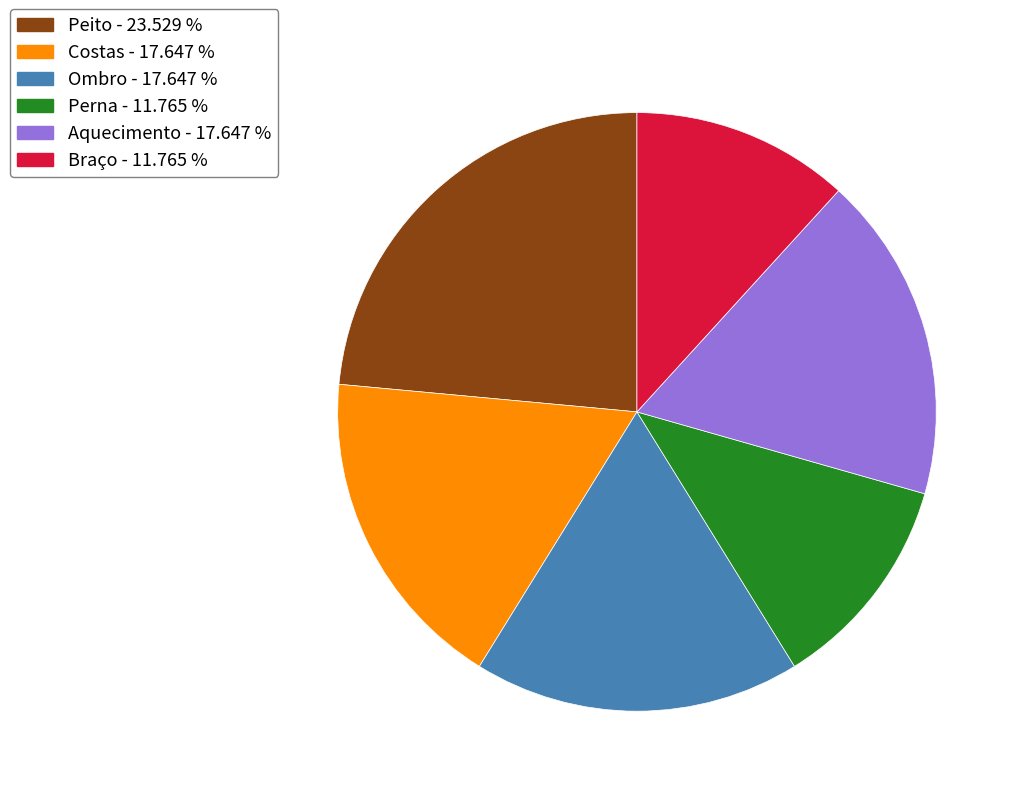

How many segments does this pie chart have?

6